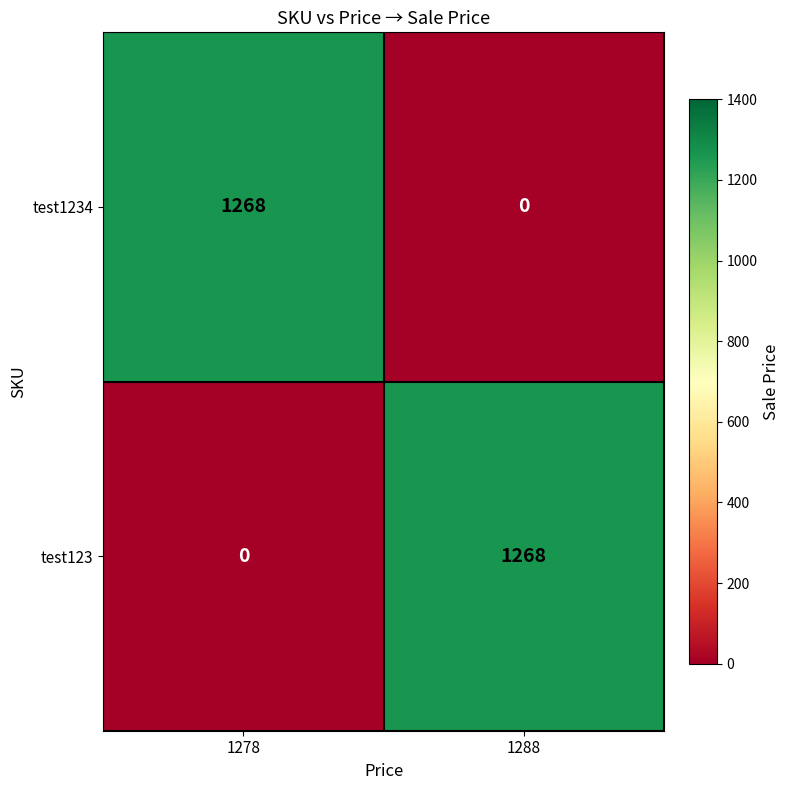

Rank the categories by test123 value from lowest to highest.

1278, 1288